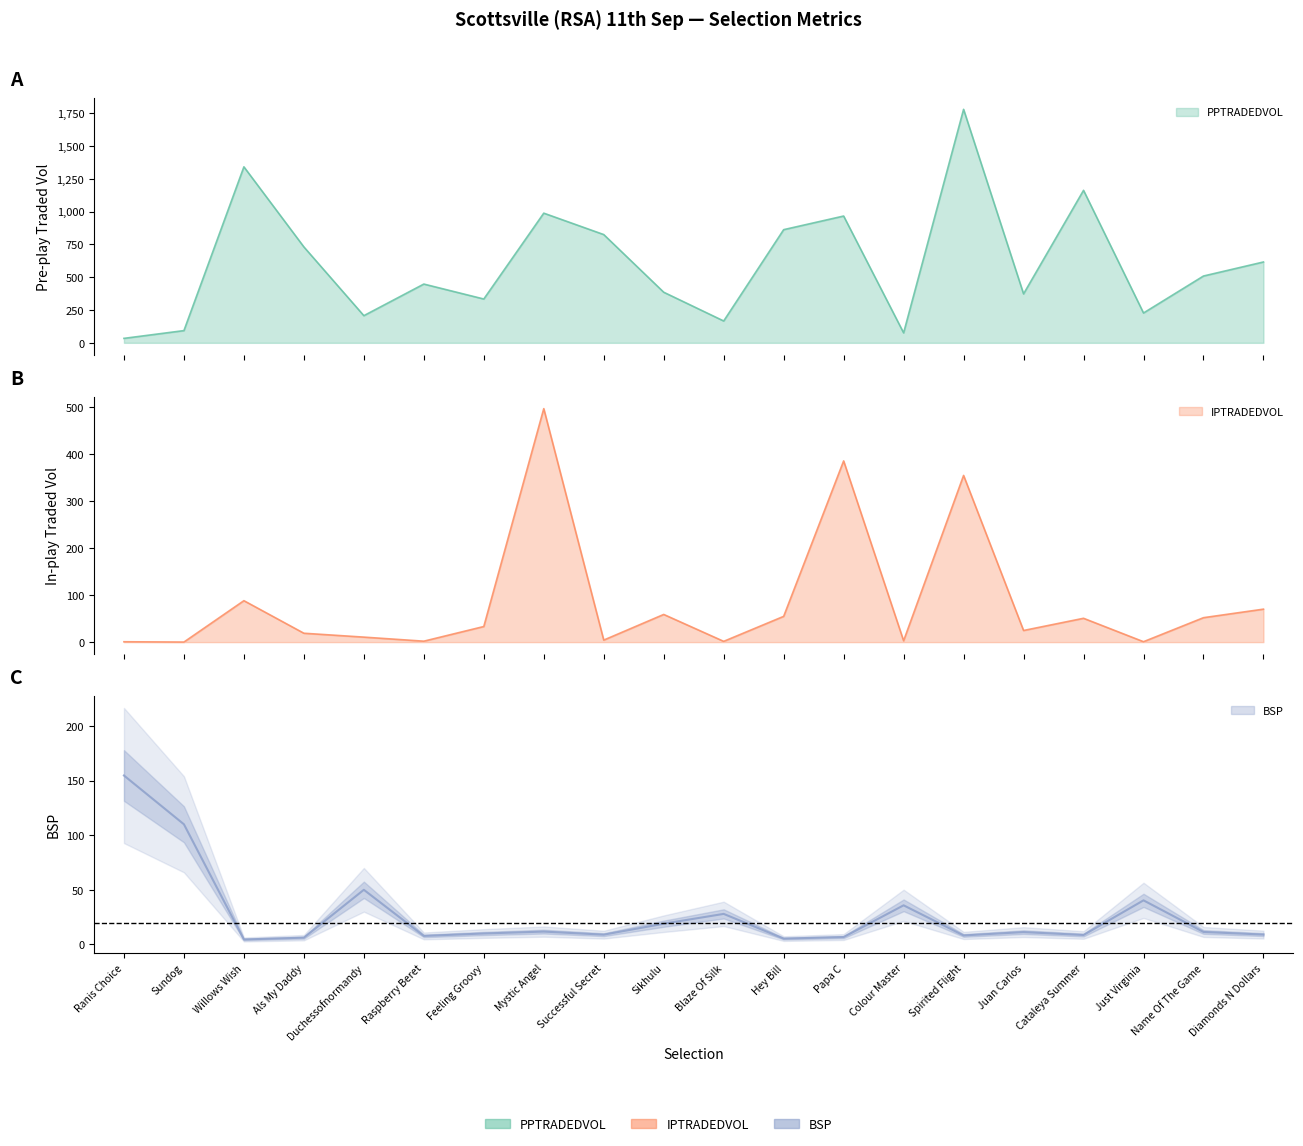

What is the difference between the maximum and second lowest values?

149.4